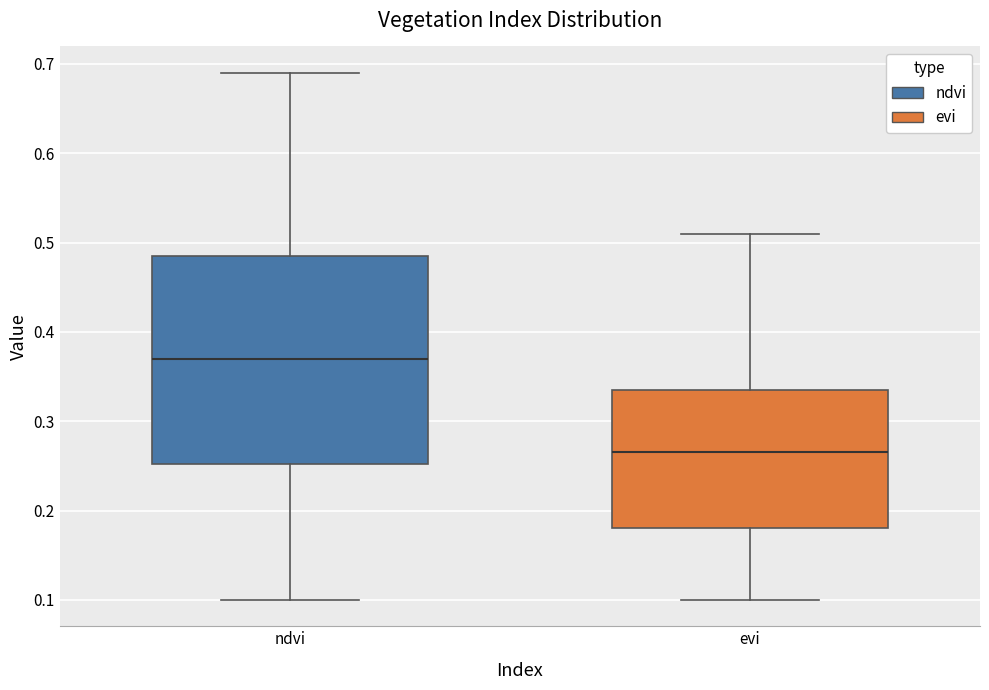

Comparing the boxes themselves (not the whiskers), which one is the tallest?

ndvi